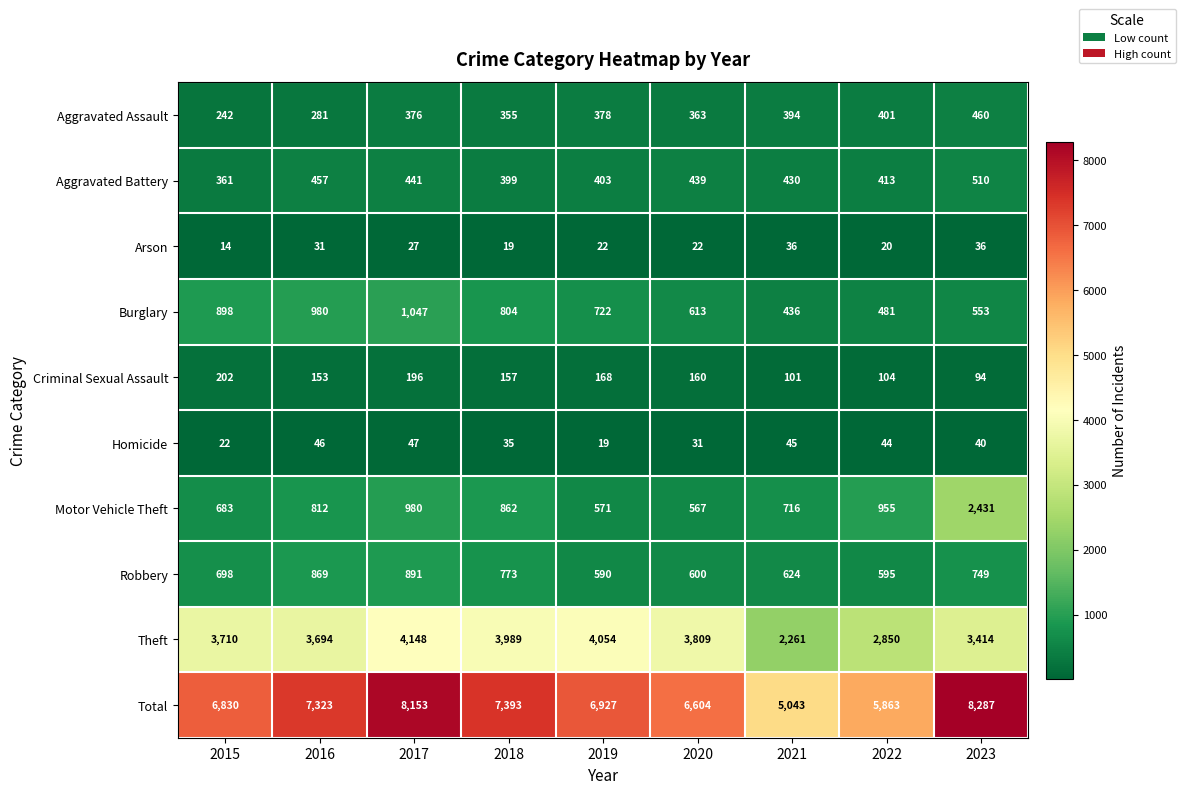

The Motor Vehicle Theft series shows 458 at 2015. True or false?

False